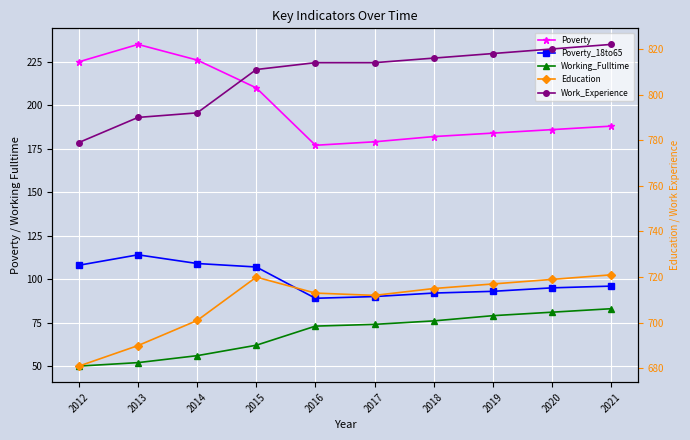

Which category has the lowest value in the Working_Fulltime series?

2012